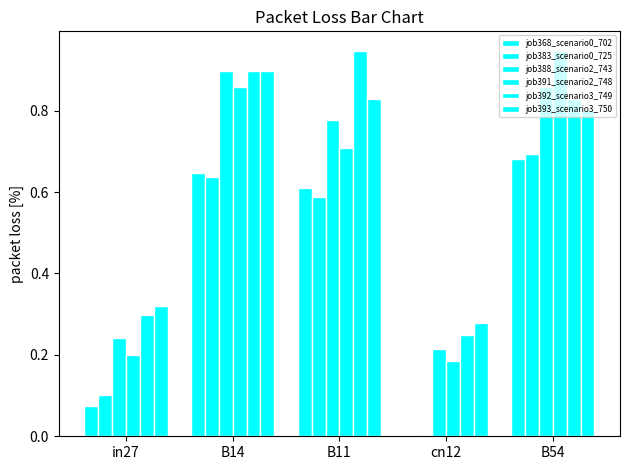

What is the average value of the job393_scenario3_750 series?

0.6